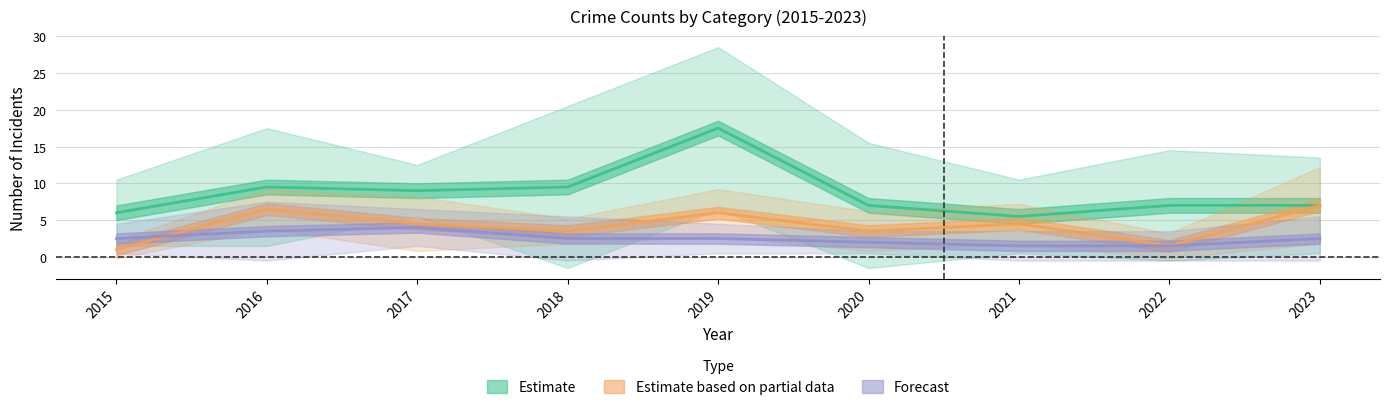

Which category has the lowest value in the Robbery series?

2015